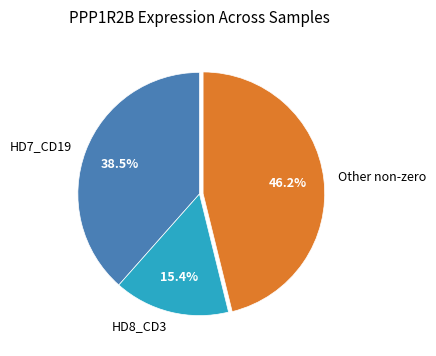

To the nearest percent, what is the average slice percentage?

33%